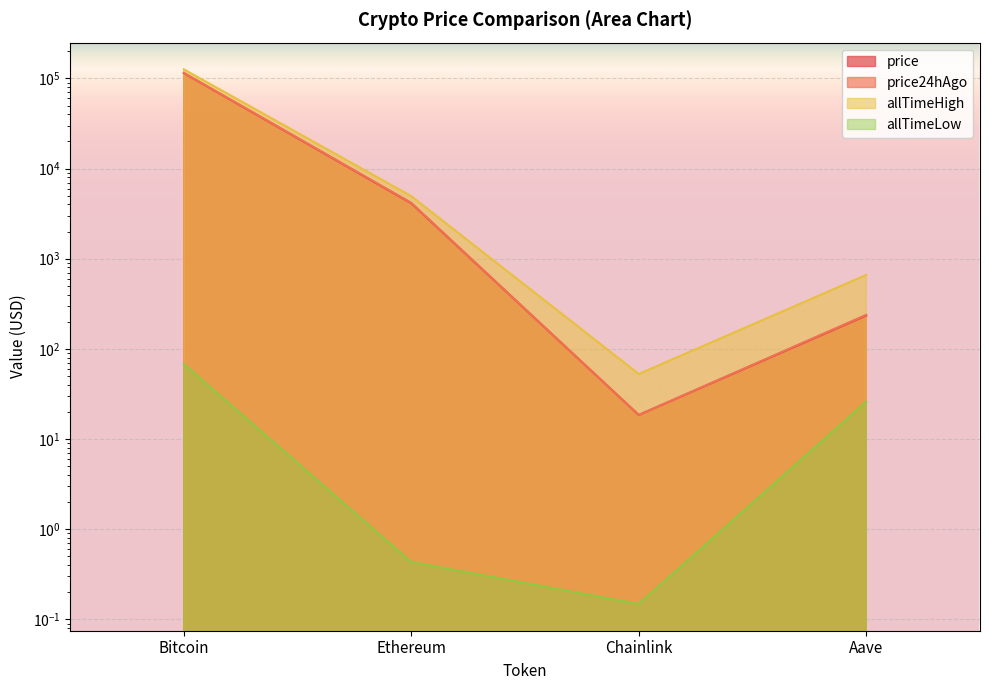

Reading left to right, transcribe all the data shown in this chart.

price: Bitcoin=114452.0	Ethereum=4110.8	Chainlink=18.5	Aave=233.9
price24hAgo: Bitcoin=115503.0	Ethereum=4170.2	Chainlink=18.5	Aave=238.8
allTimeHigh: Bitcoin=126080.0	Ethereum=4946.1	Chainlink=52.7	Aave=661.7
allTimeLow: Bitcoin=67.8	Ethereum=0.4	Chainlink=0.1	Aave=26.0